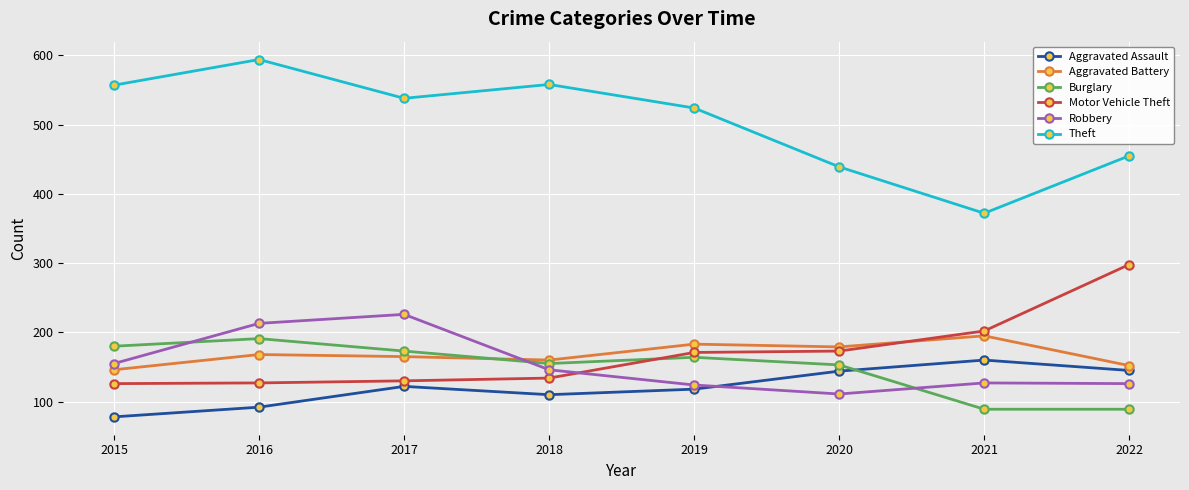

True or false: Burglary has a value of 337 at 2016.

False